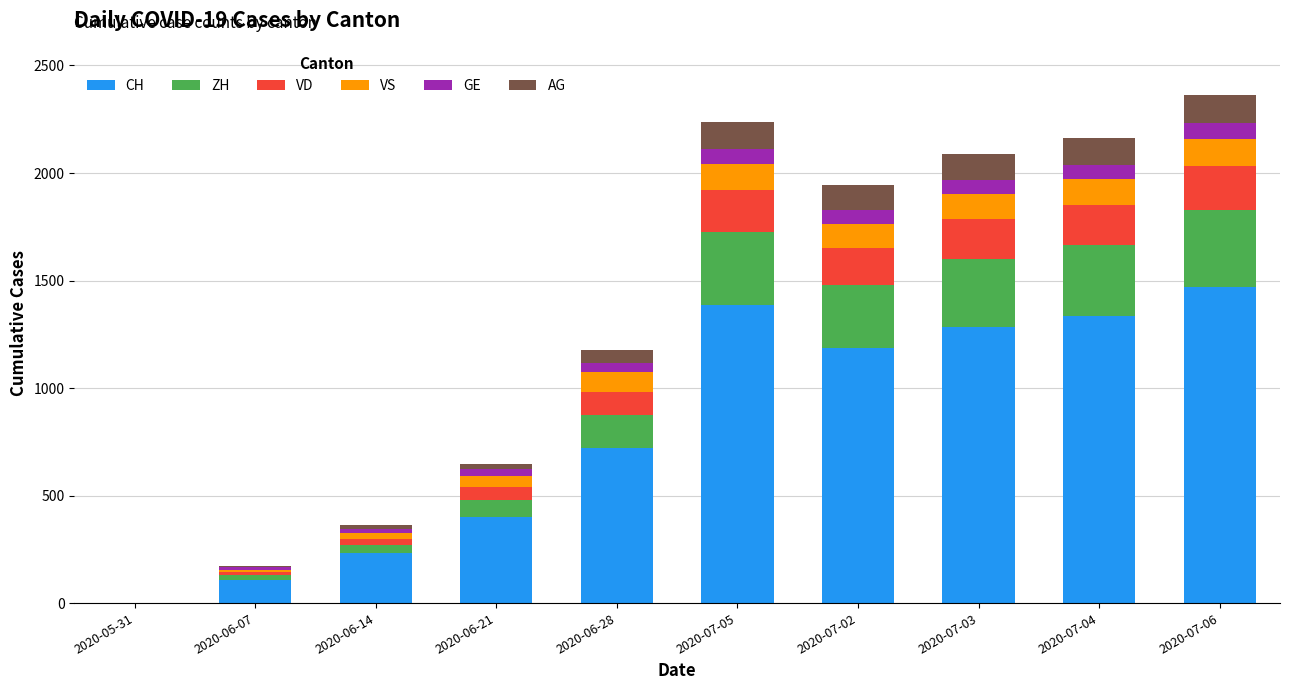

How many series are shown in this chart?

6